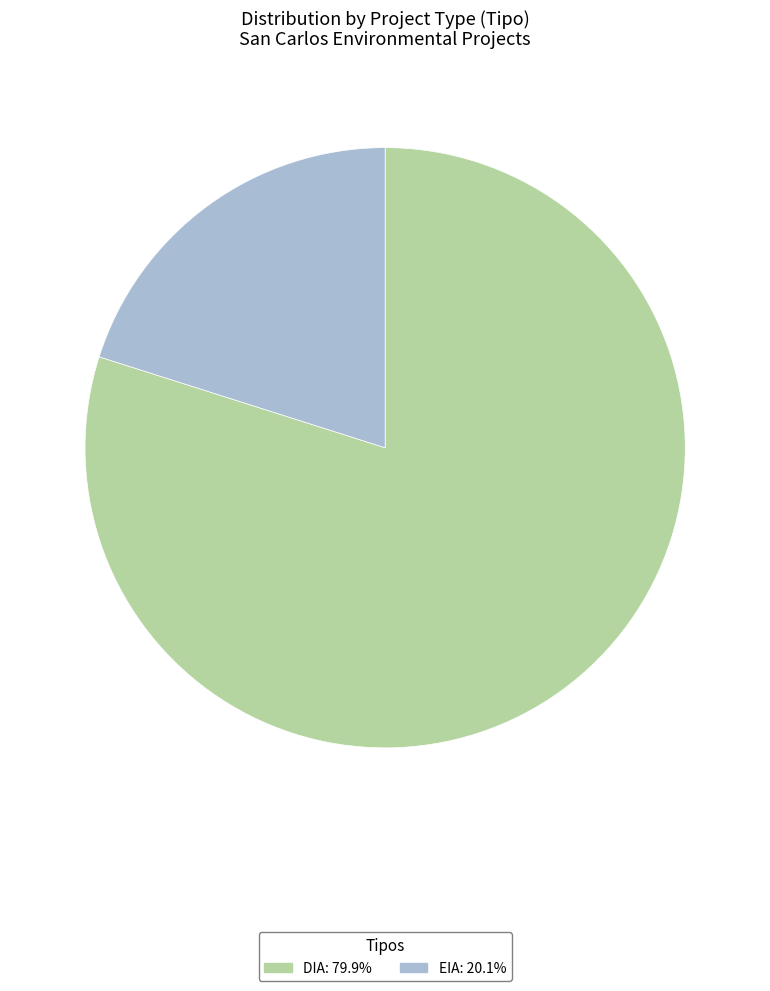

Which category has the smallest portion of the pie?

EIA